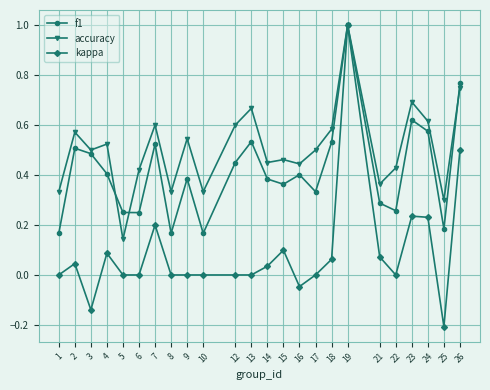

The value of accuracy at 5 is 0.1. True or false?

True